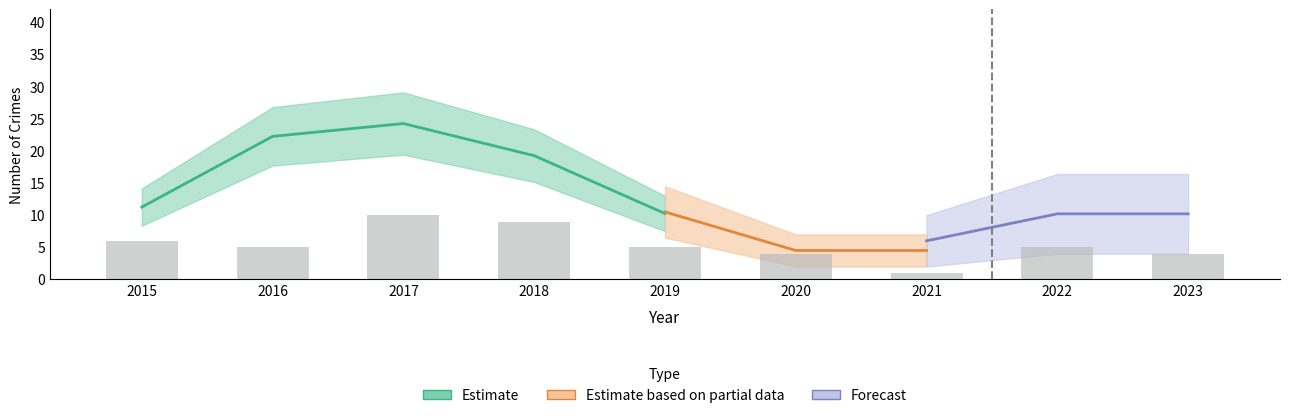

True or false: Aggravated Assault has a value of -1 at 2022.

False